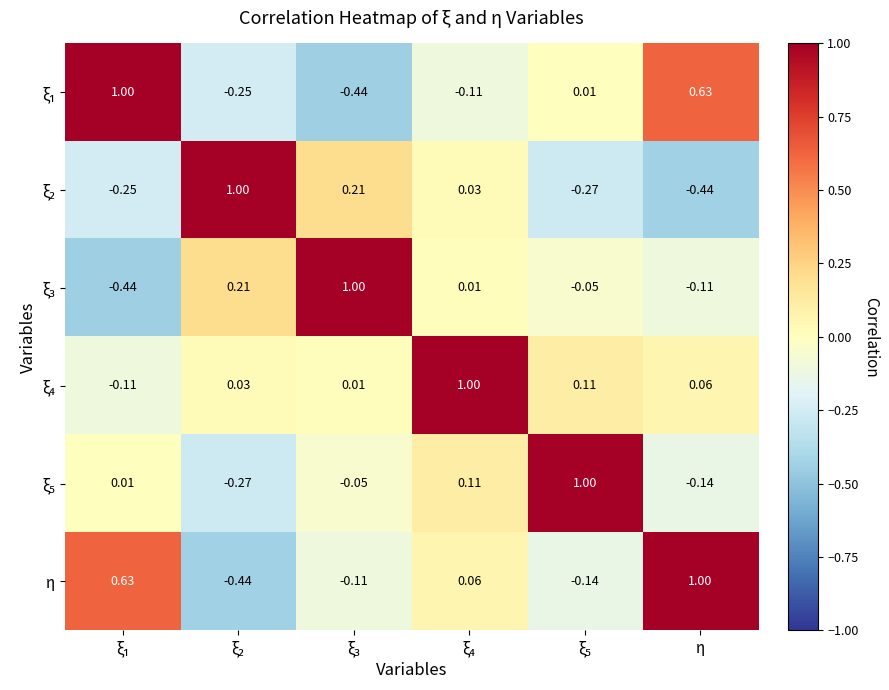

How many series are shown in this chart?

6